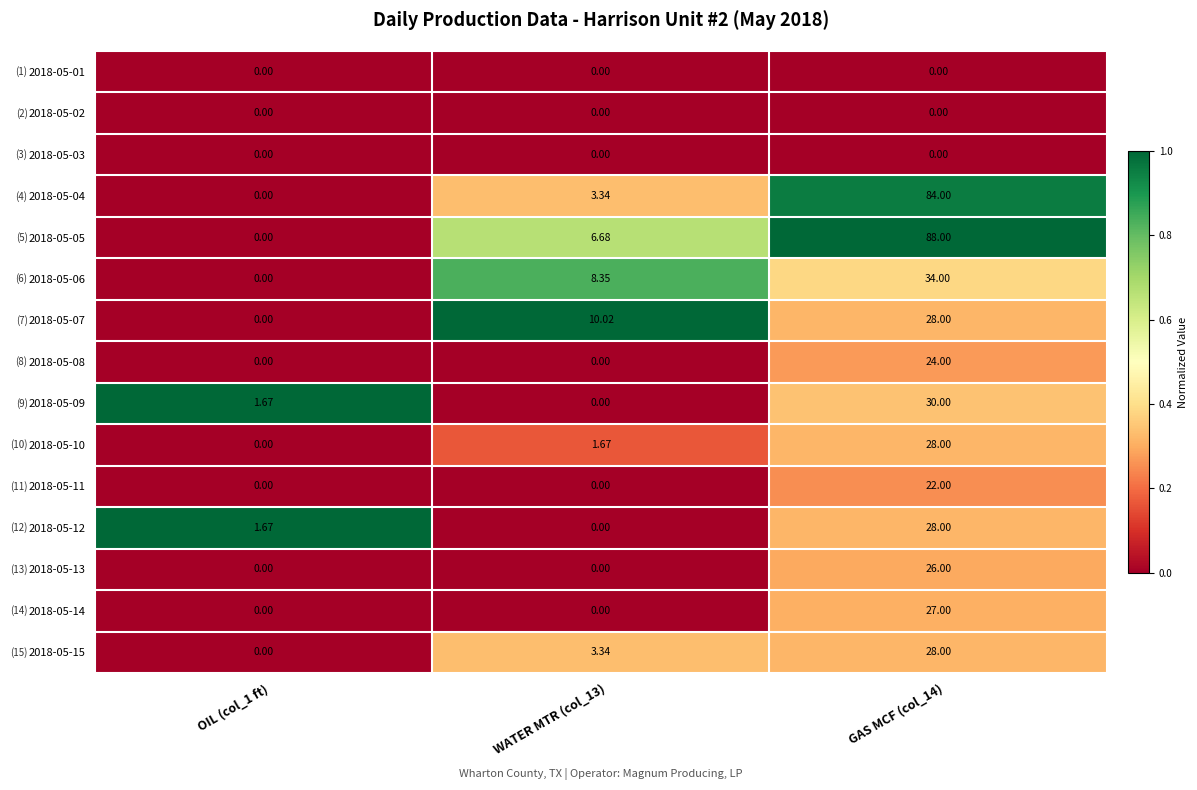

Count the number of categories in the chart.

3